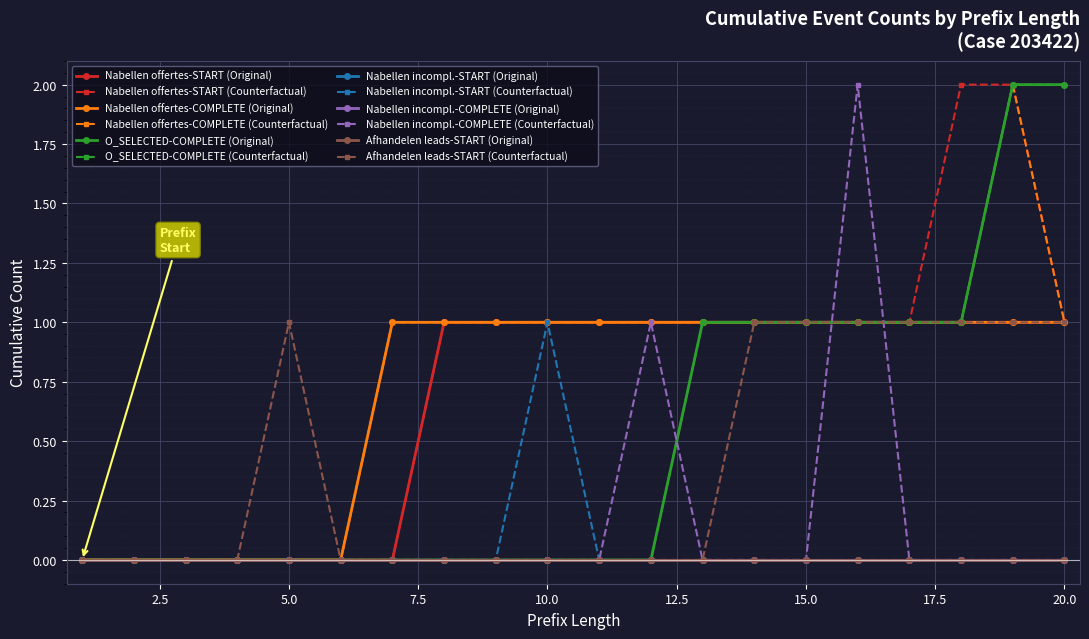

Is this an area chart (filled region under the line)?

No